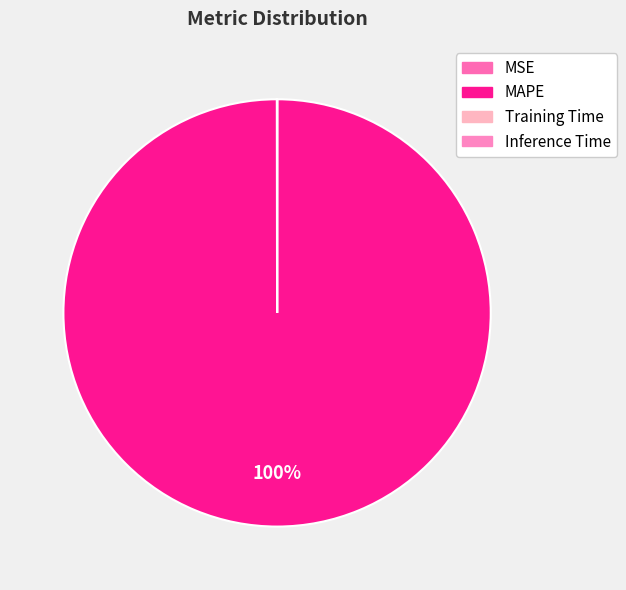

True or false: MAPE accounts for 99% of the total.

False